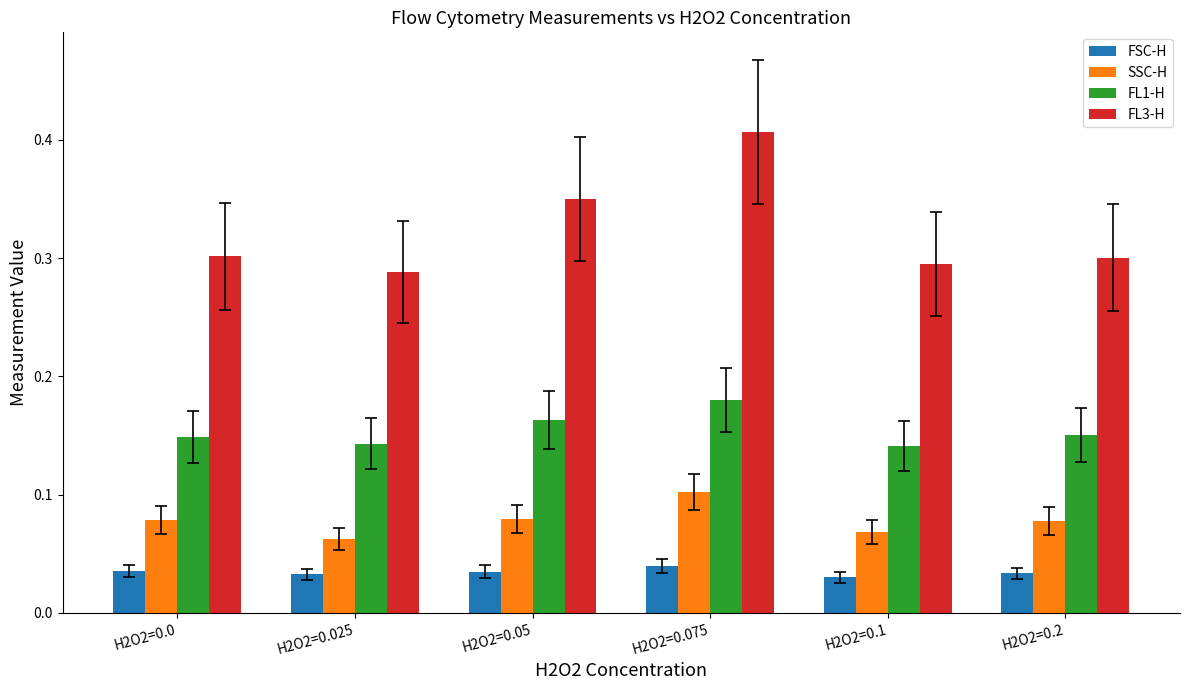

List the series in order of their peak value, lowest first.

FSC-H, SSC-H, FL1-H, FL3-H